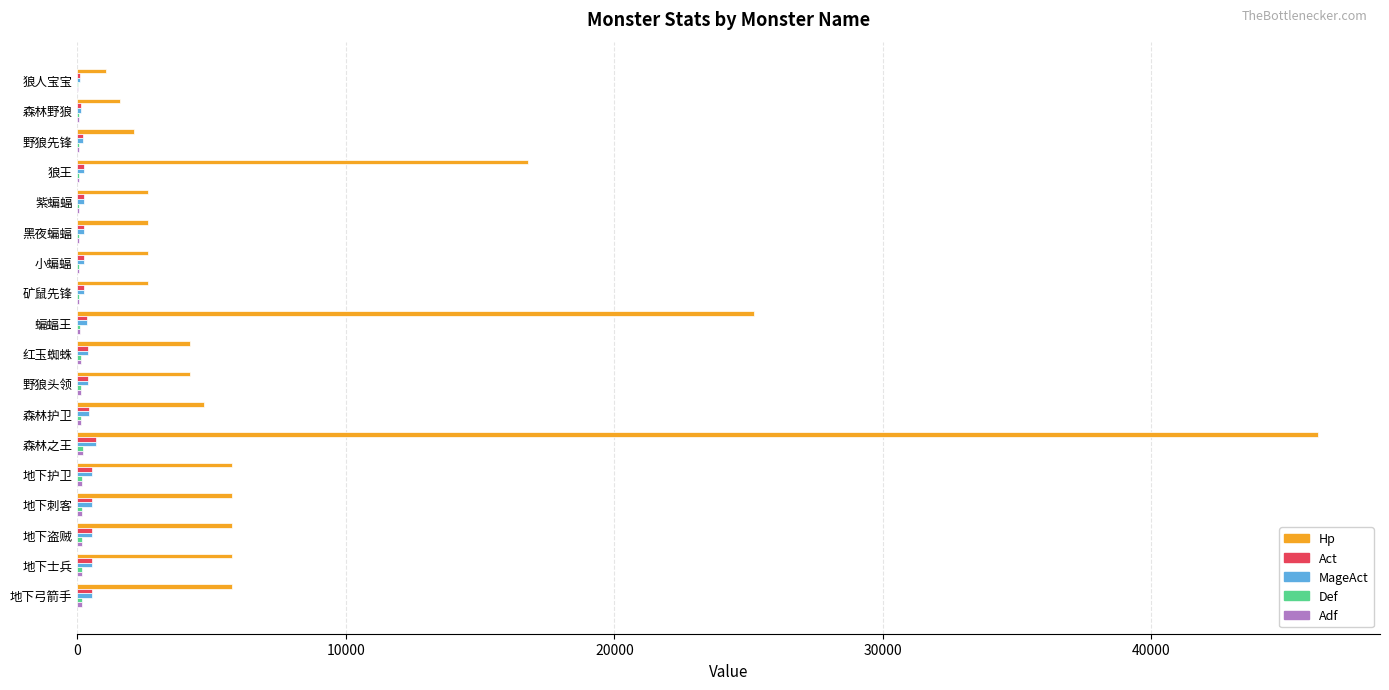

Which series changed the most between 森林野狼 and 地下弓箭手?

Hp